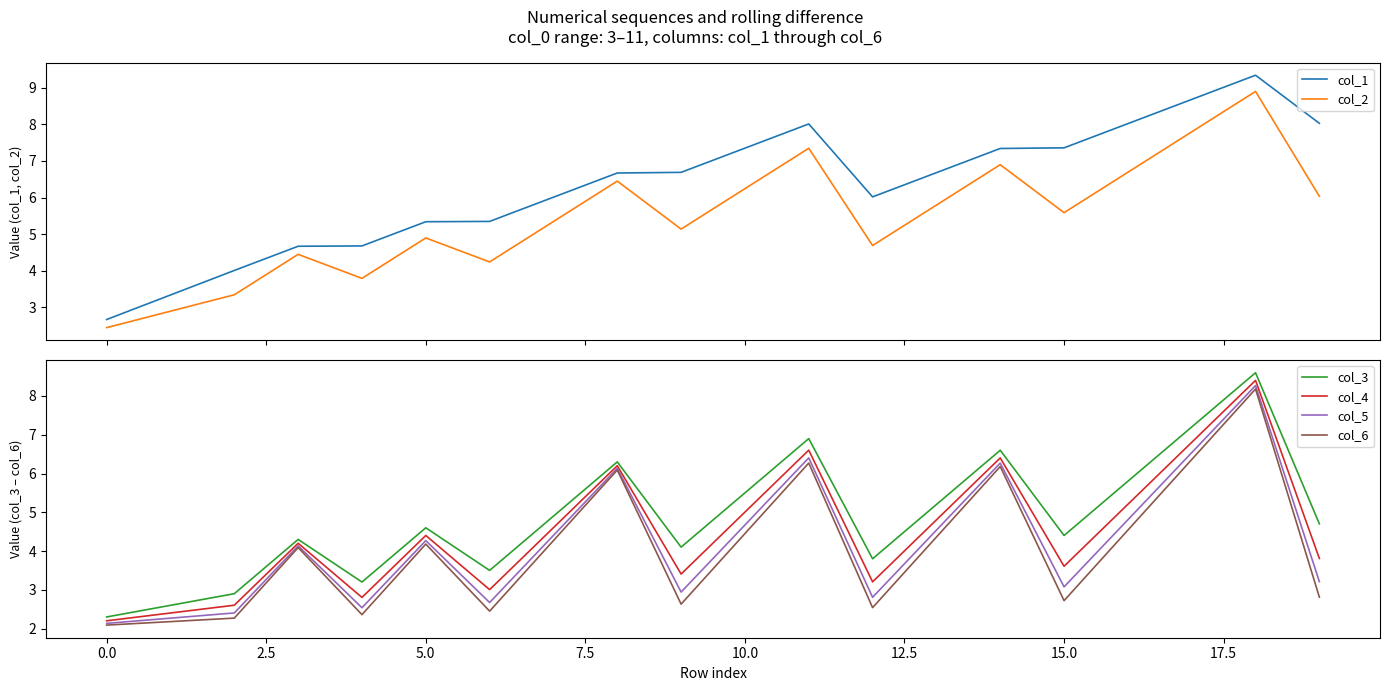

How many values in the col_5 series are below 4?

9